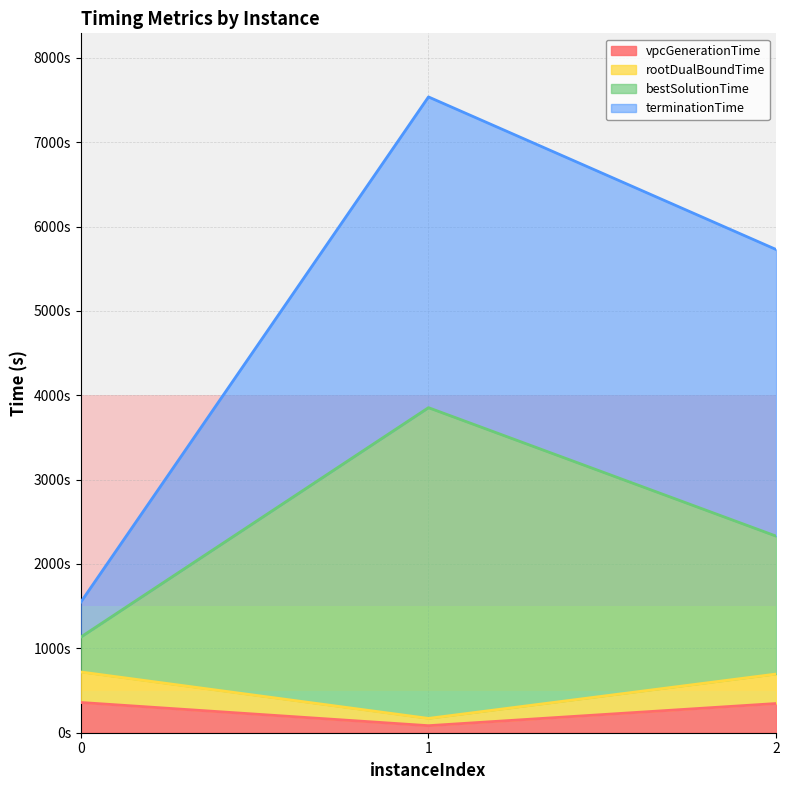

What value does the rootDualBoundTime series have at 1?

169.7